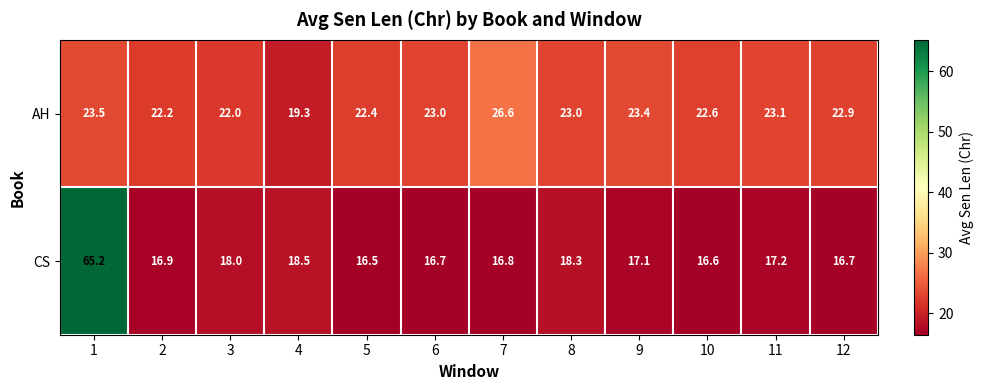

What is the total value across all series at 12?

39.6